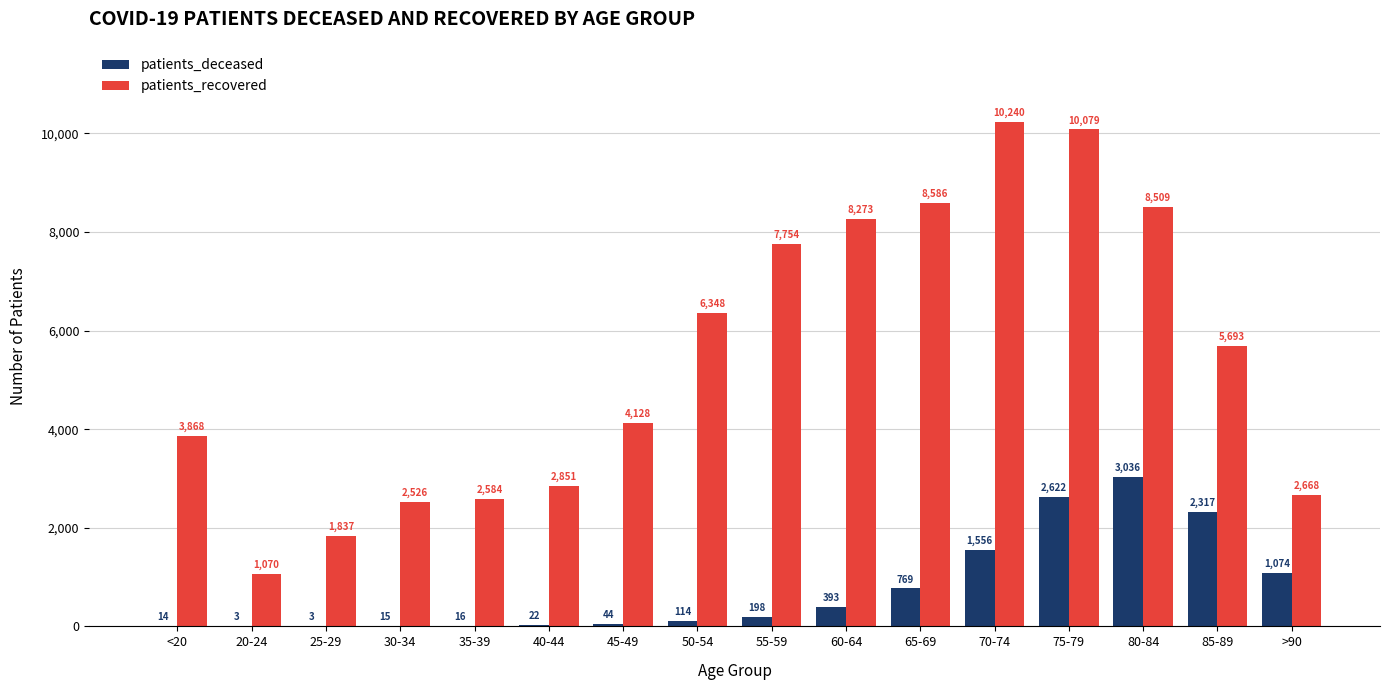

What are all the series names shown in the legend?

patients_deceased, patients_recovered